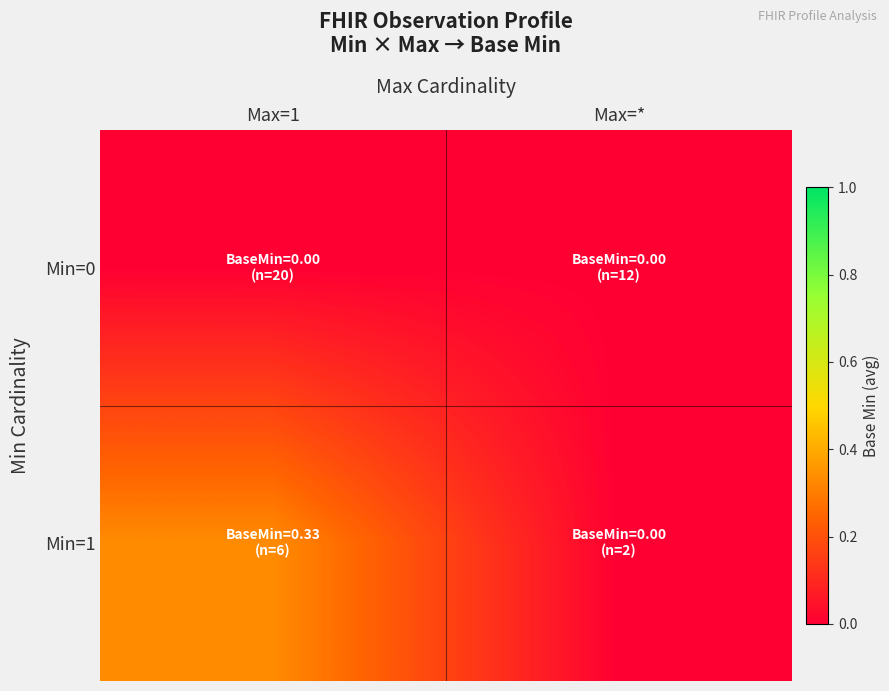

At Max=*, list the series in order from smallest to largest.

Min=0, Min=1